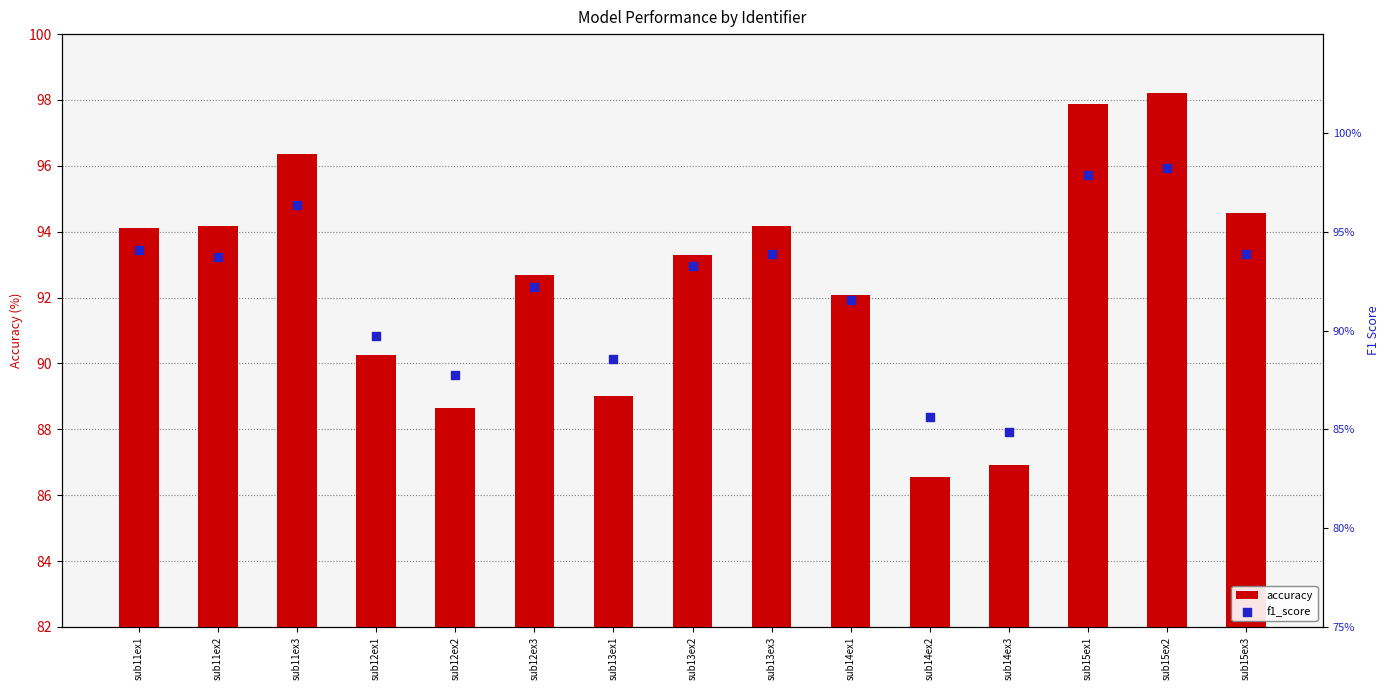

Which series has the largest total across all categories?

accuracy